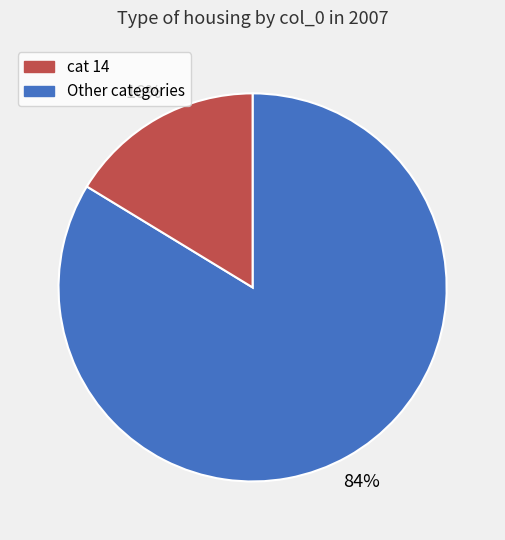

How many slices are in this pie chart?

2